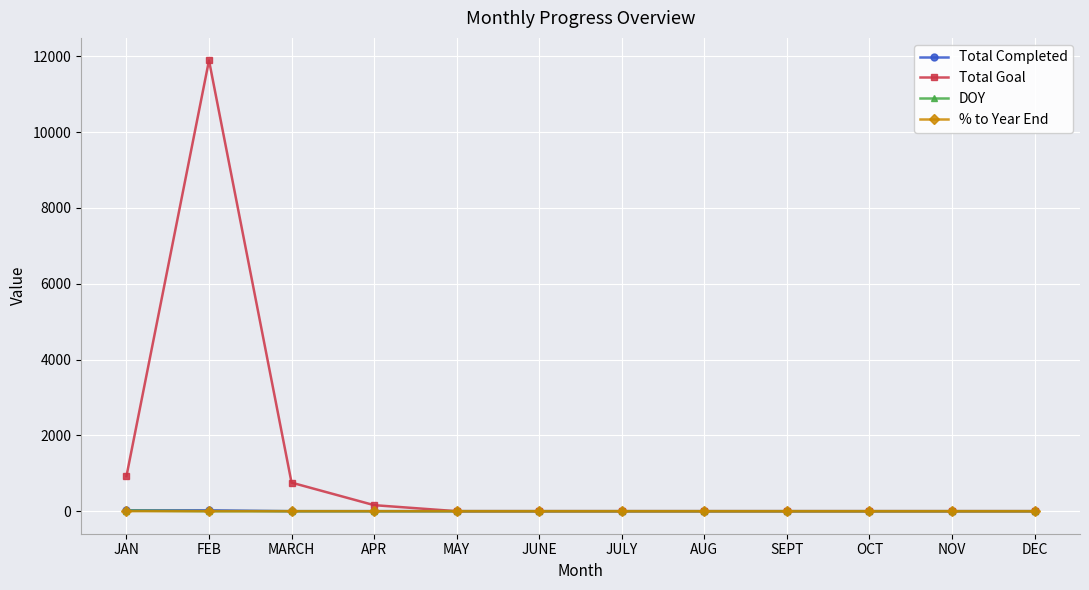

At which label does Total Goal reach its peak?

FEB